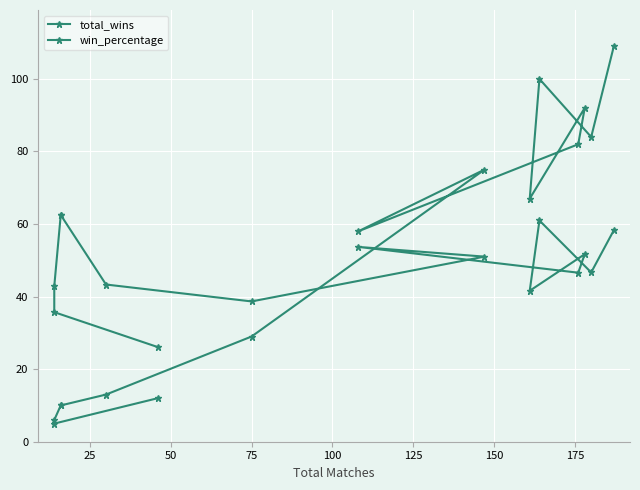

What is the approximate value of win_percentage at 25?

35.7